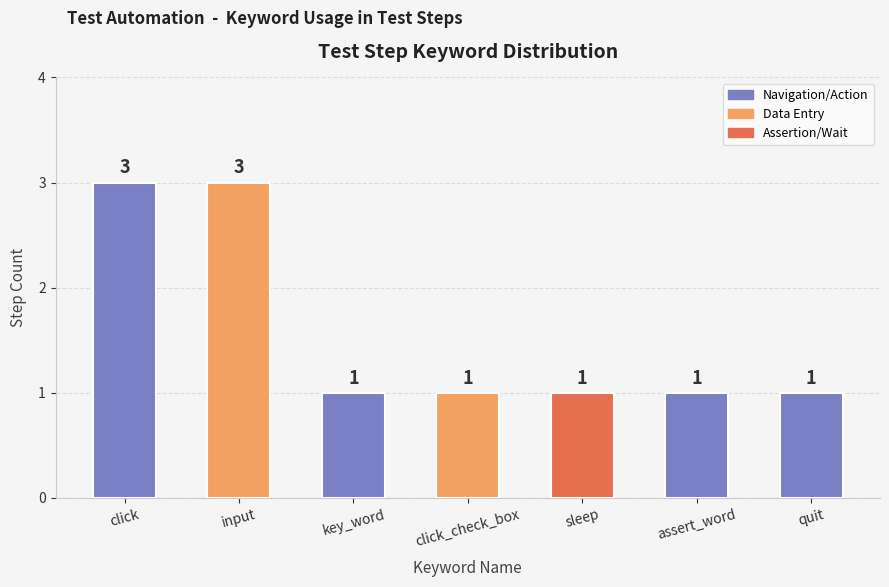

True or false: the data shows 1 at input.

False